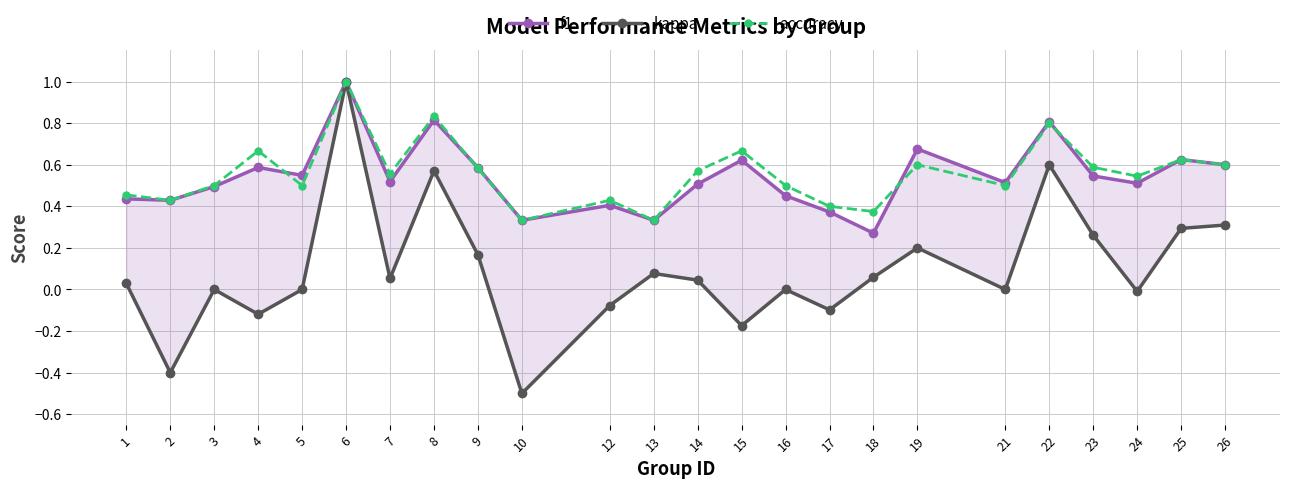

True or false: kappa has more than 0 interior local peaks.

True